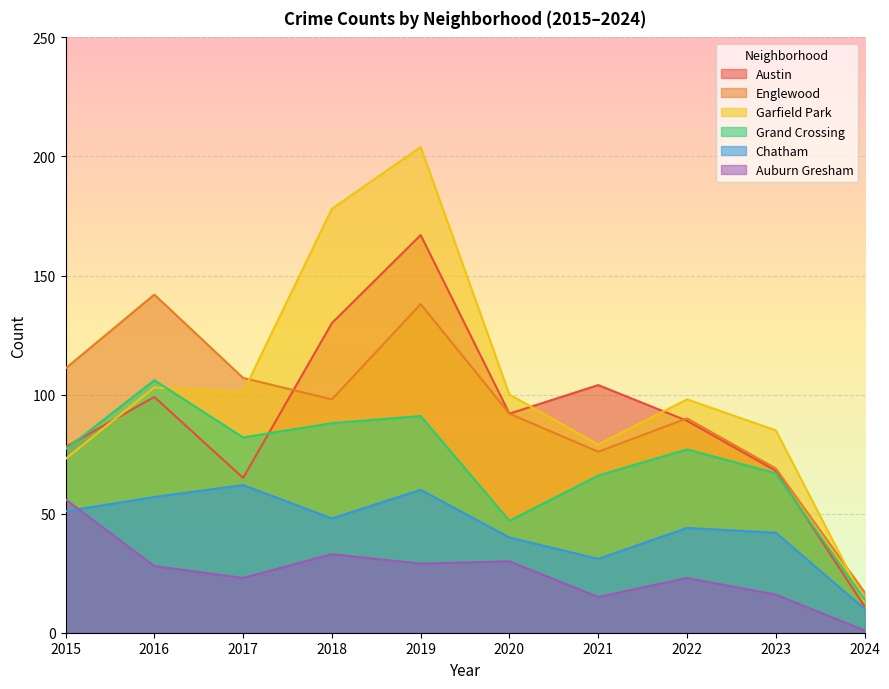

What is the average value of the Chatham series?

44